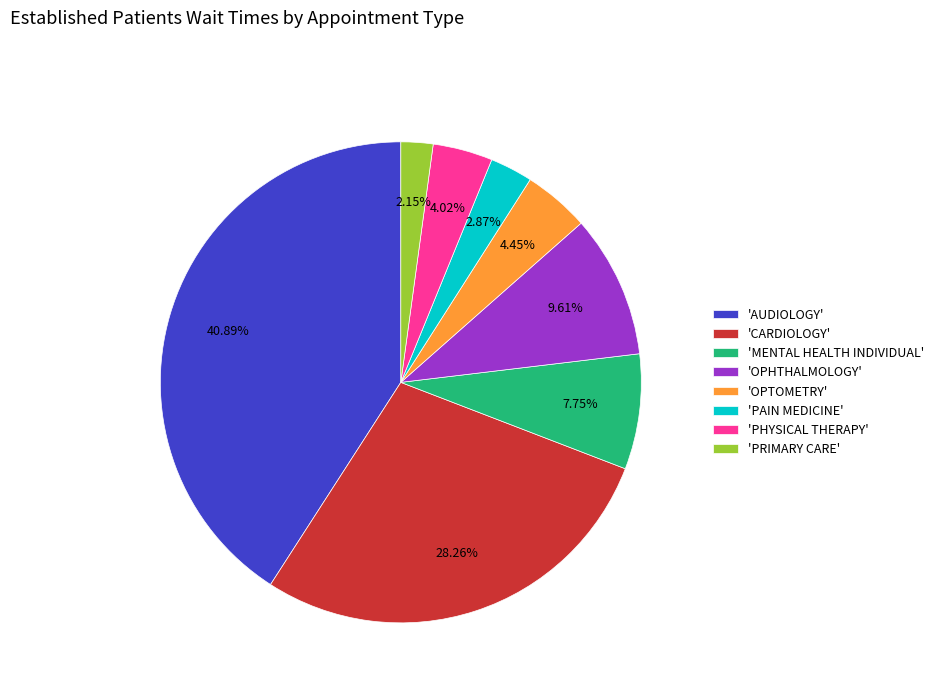

Count the number of slices in the pie.

8